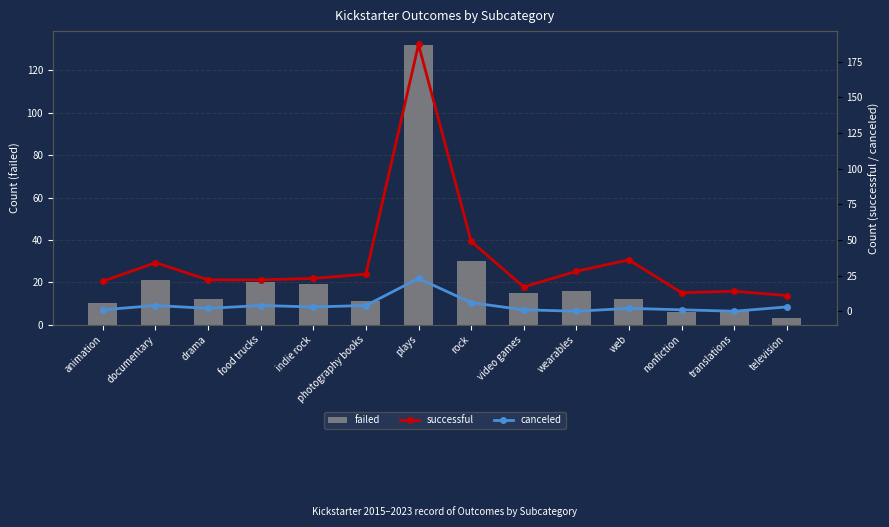

What is the difference between the second highest and second lowest values in the successful series?

36